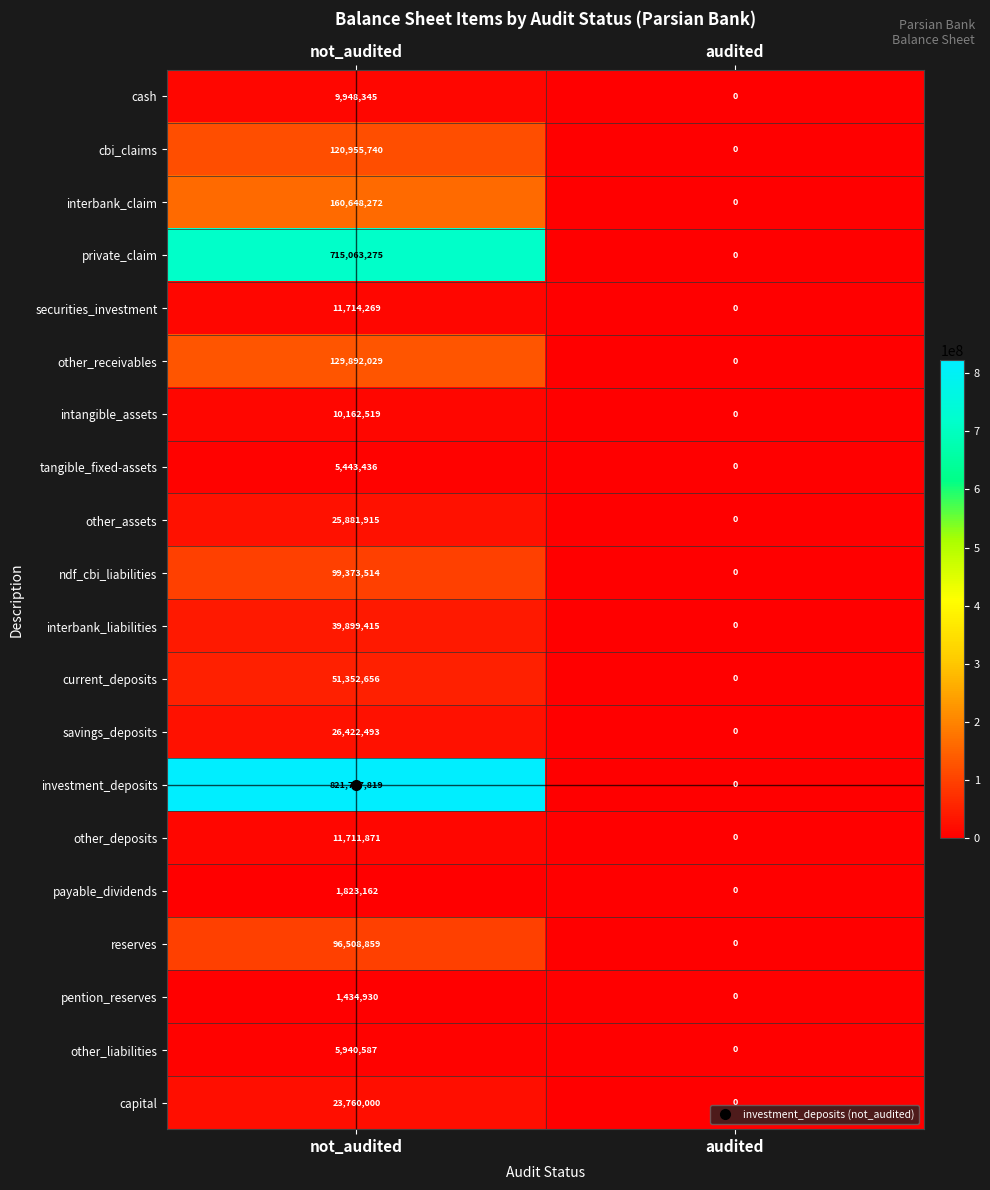

Which label corresponds to the smallest value in the chart?

audited